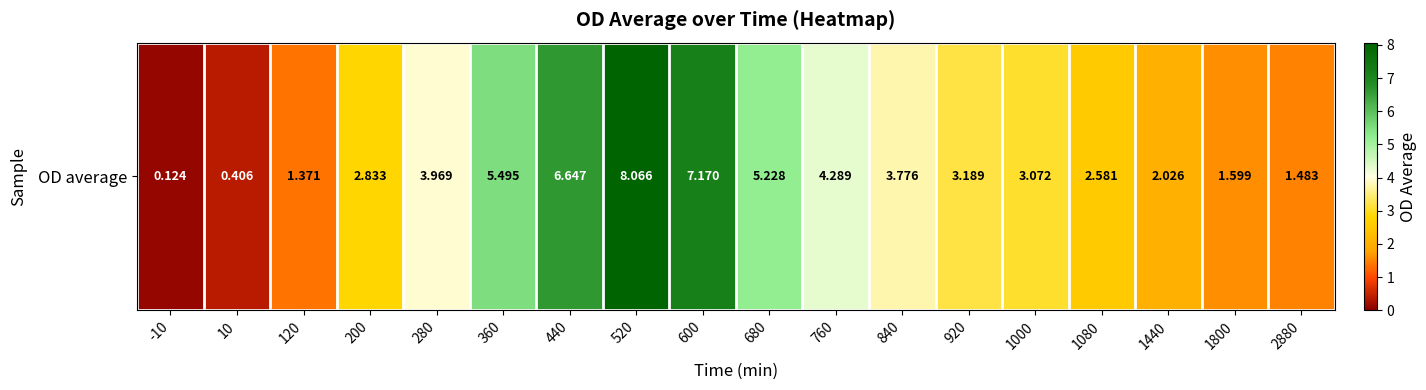

At which label does the data first exceed 3?

280